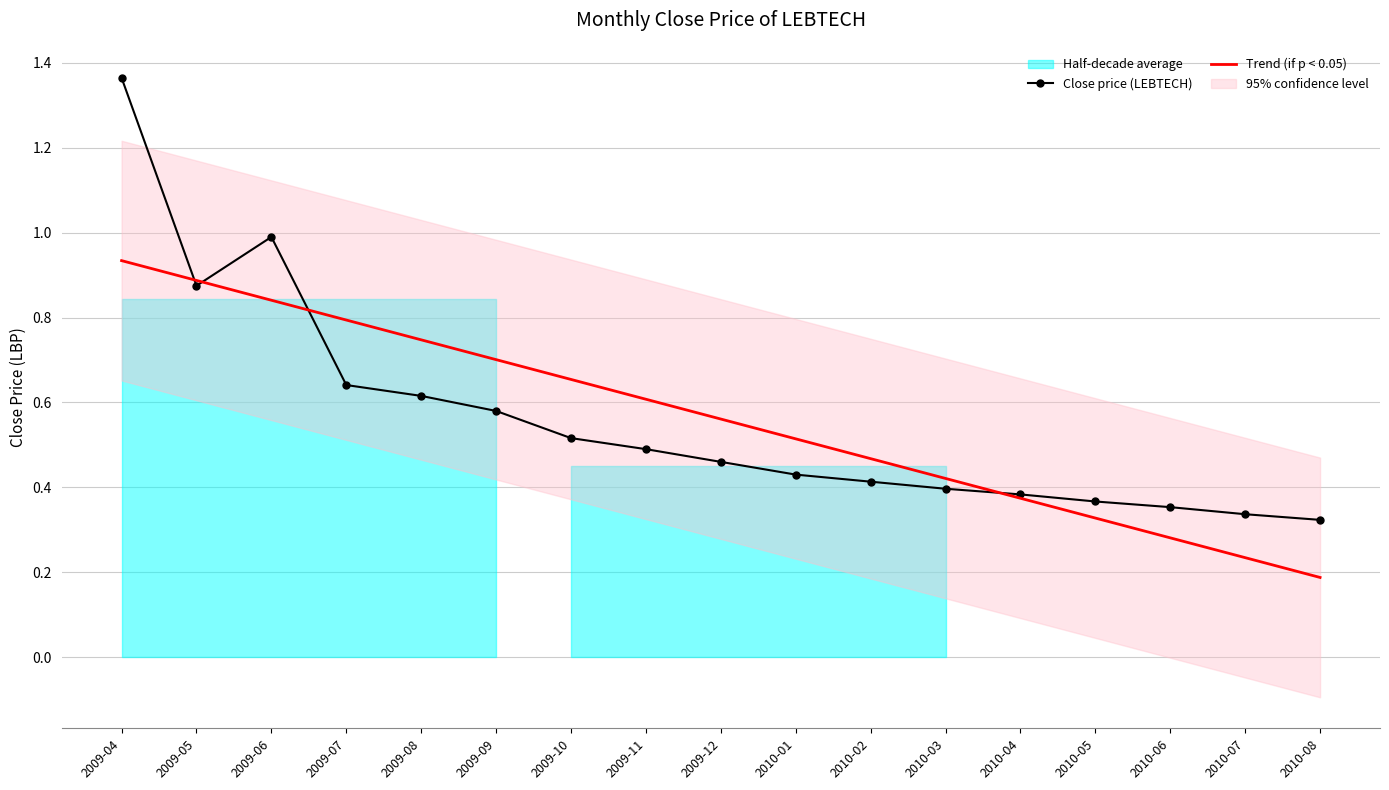

True or false: Trend (if p < 0.05) has more than 2 interior local peaks.

False